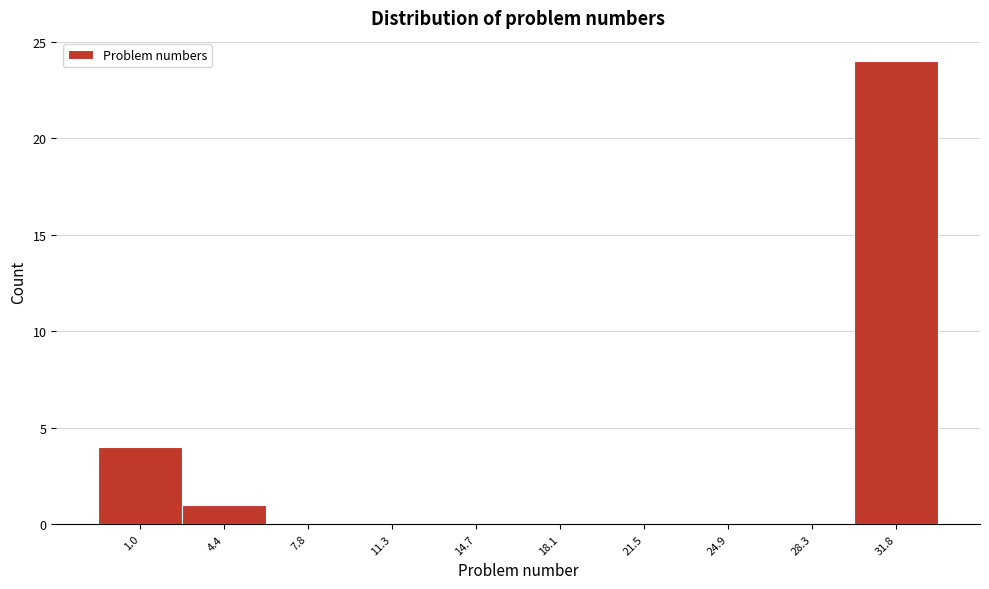

Reading left to right, what are all the values shown in this chart?

1.0=4	4.4=1	7.8=0	11.3=0	14.7=0	18.1=0	21.5=0	24.9=0	28.3=0	31.8=24